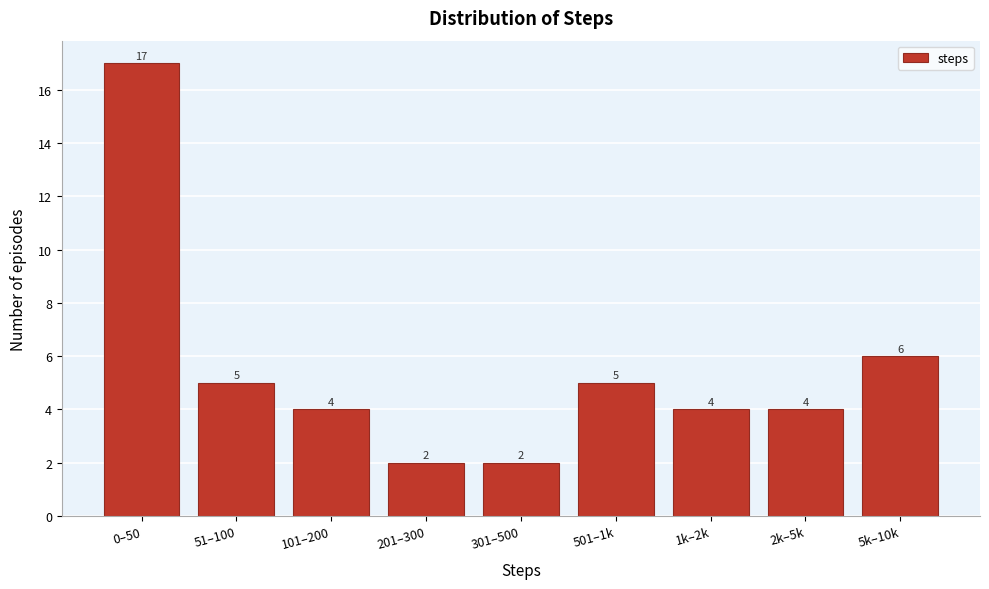

Reading left to right, what are all the values shown in this chart?

17	5	4	2	2	5	4	4	6